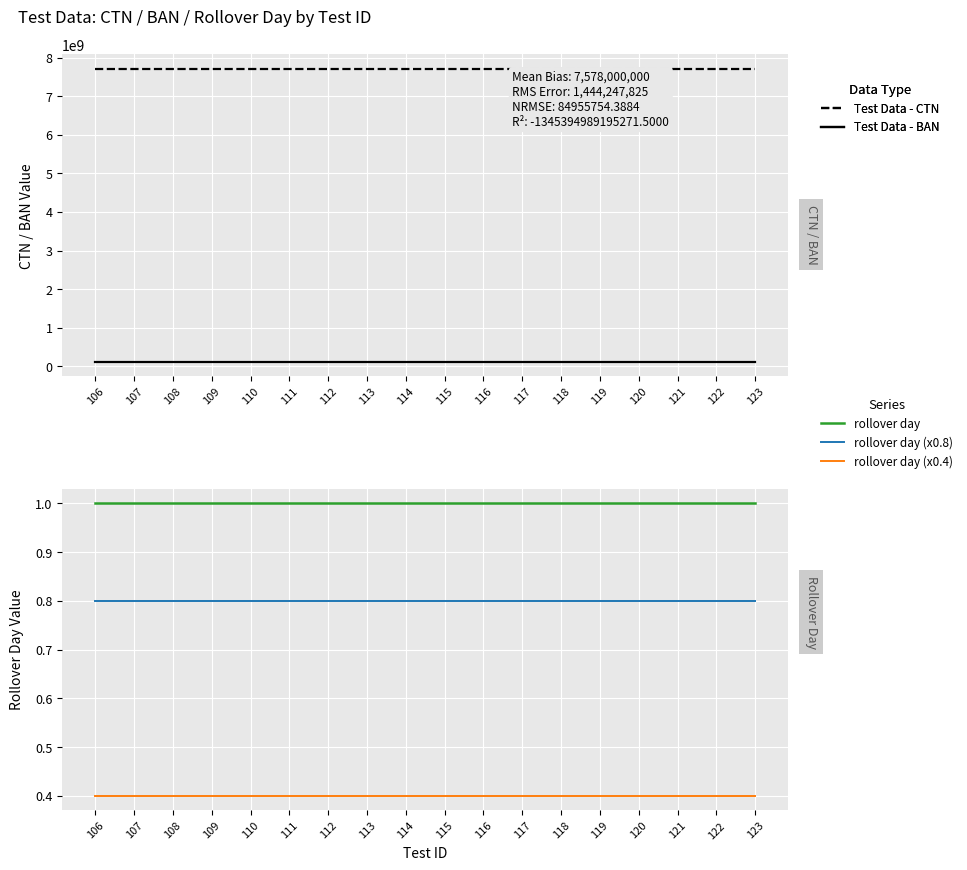

Is the value of Test Data - BAN at 106 greater than the value of Test Data - rollover day at 107?

Yes